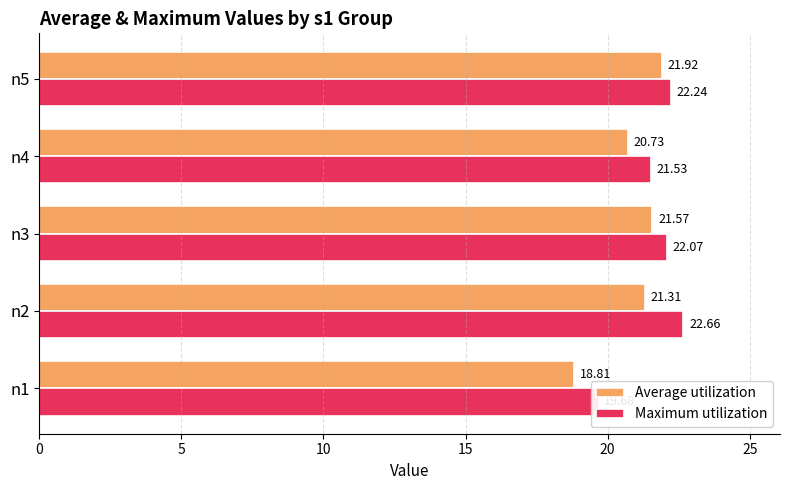

What is the value of the Average utilization bar at the 5th from the left?

21.9